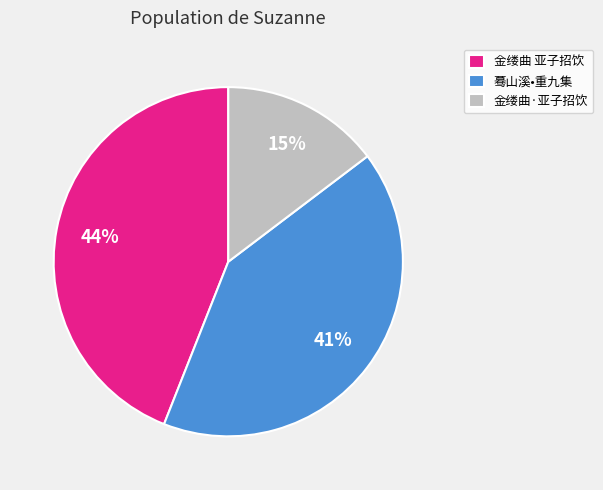

Which category has the biggest portion of the pie?

金缕曲 亚子招饮